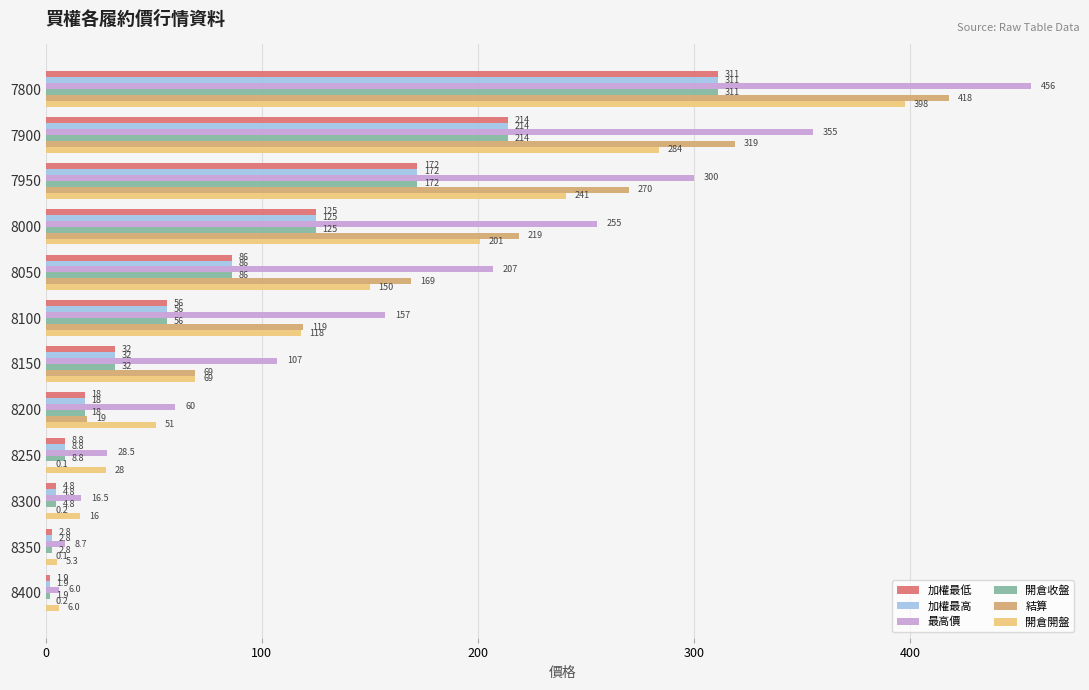

Which series changed the most between 7950 and 8350?

最高價